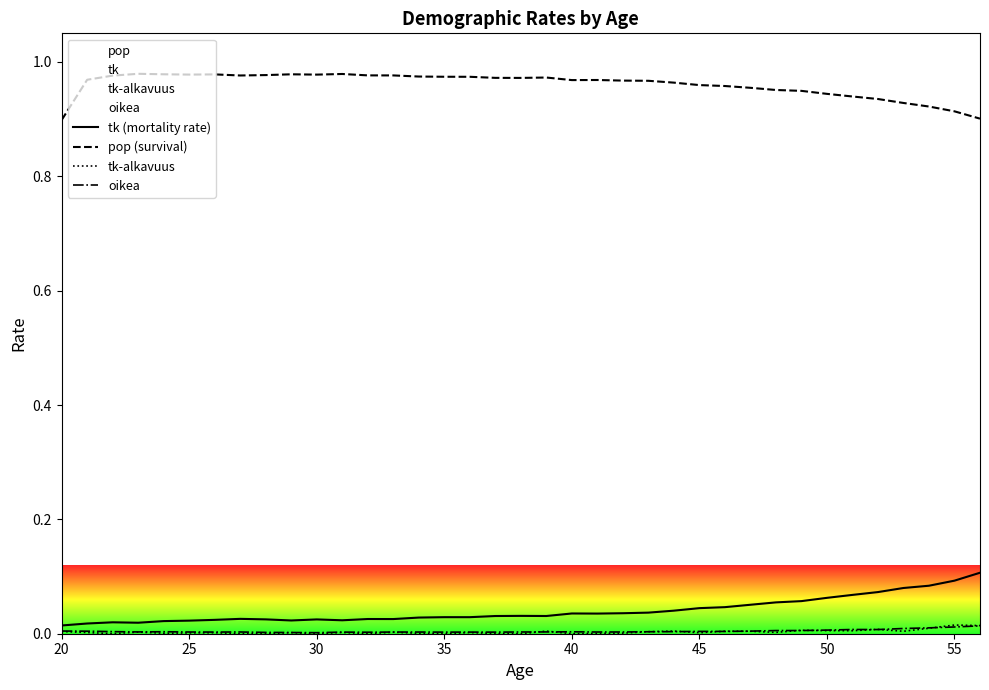

True or false: tk (mortality rate) and pop (survival) intersect in this chart.

False